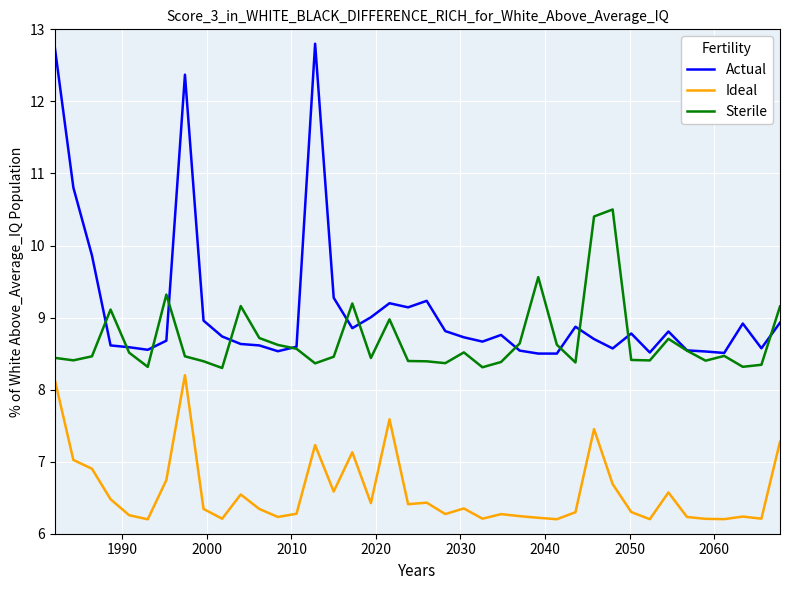

Which series has the largest total across all categories?

Actual